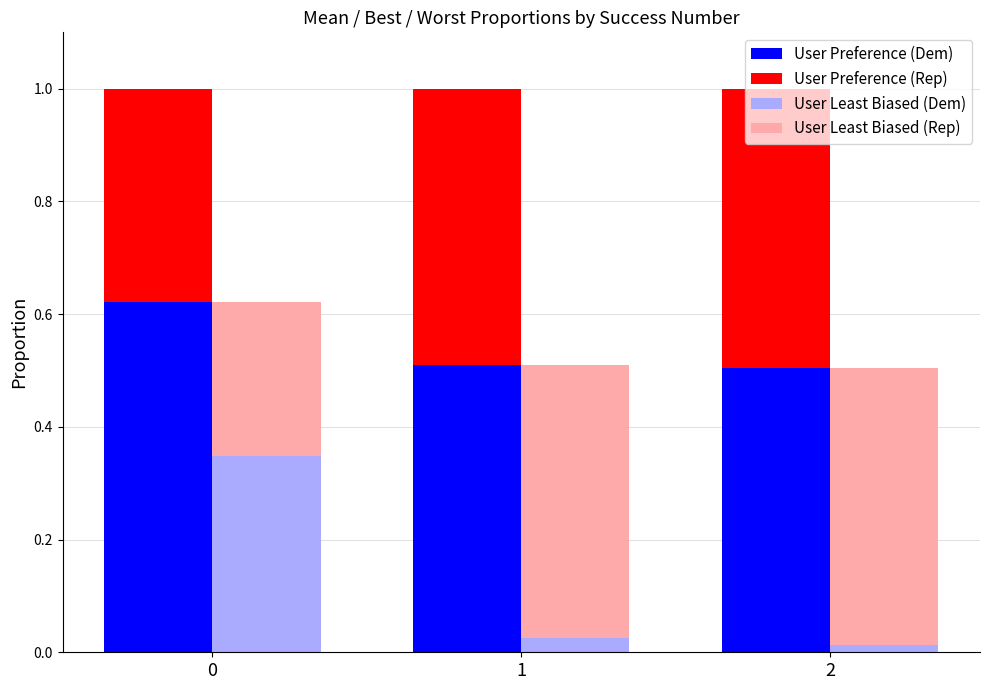

Rank the series by their maximum value, from lowest to highest.

User Least Biased (Dem), User Least Biased (Rep), User Preference (Rep), User Preference (Dem)